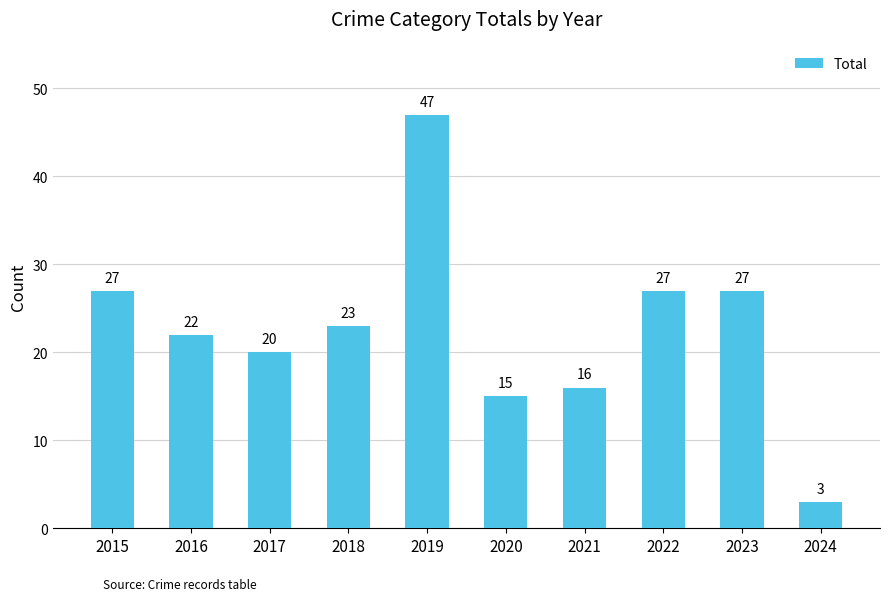

What is the greatest value displayed?

47